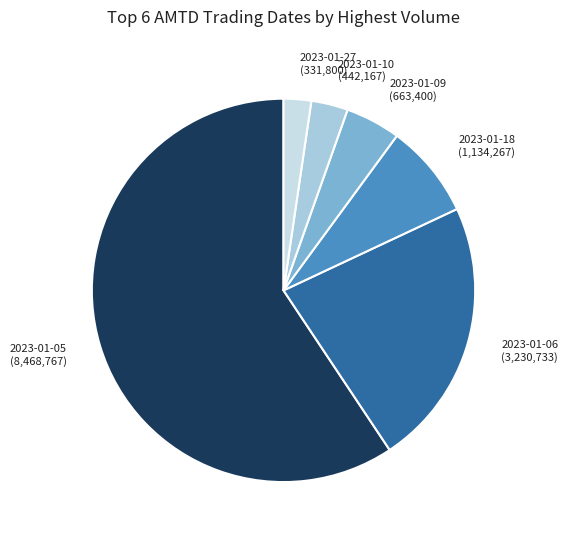

Is the sum of 2023-01-05 (8,468,767) and 2023-01-18 (1,134,267) greater than half?

Yes